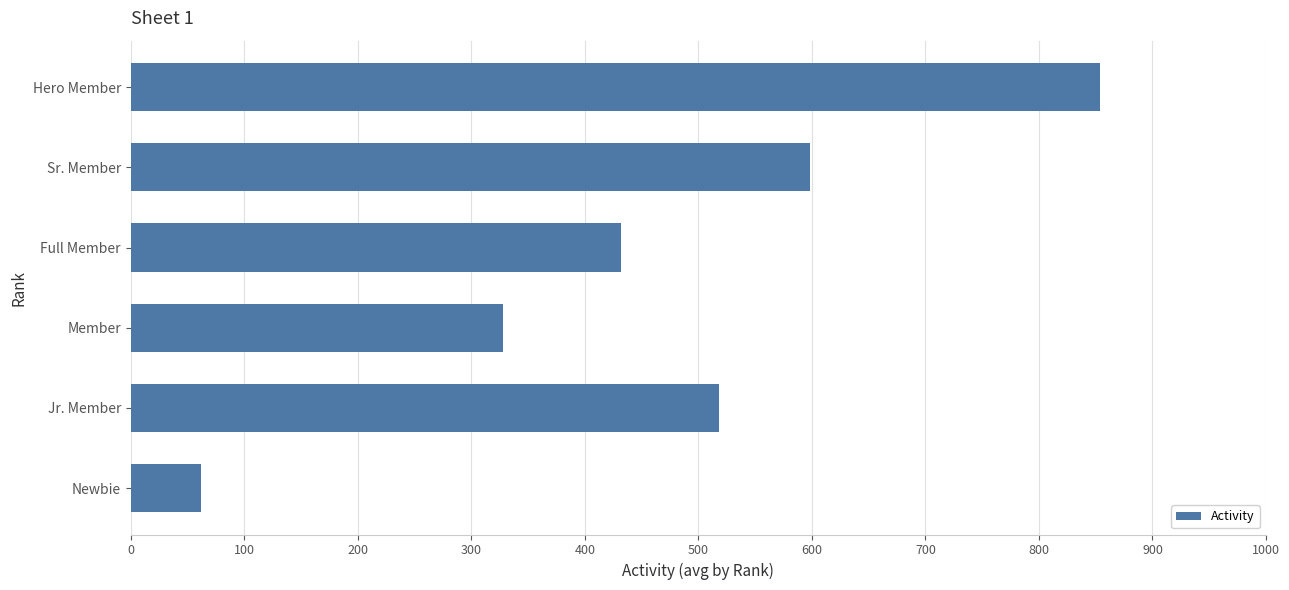

The value at Jr. Member is 921. True or false?

False